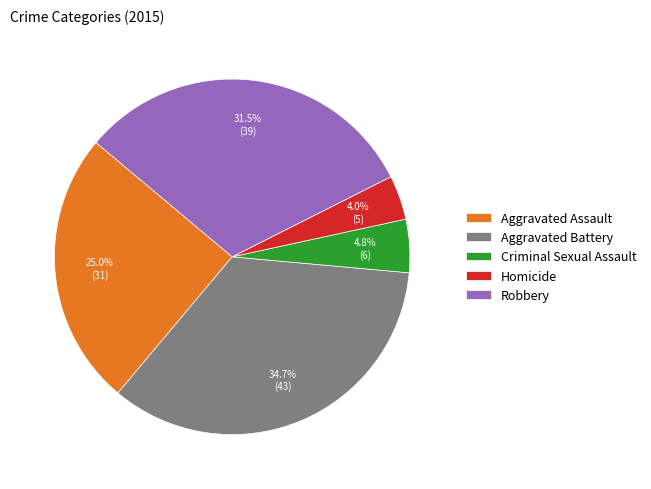

Rank the categories by value from lowest to highest.

Homicide, Criminal Sexual Assault, Aggravated Assault, Robbery, Aggravated Battery